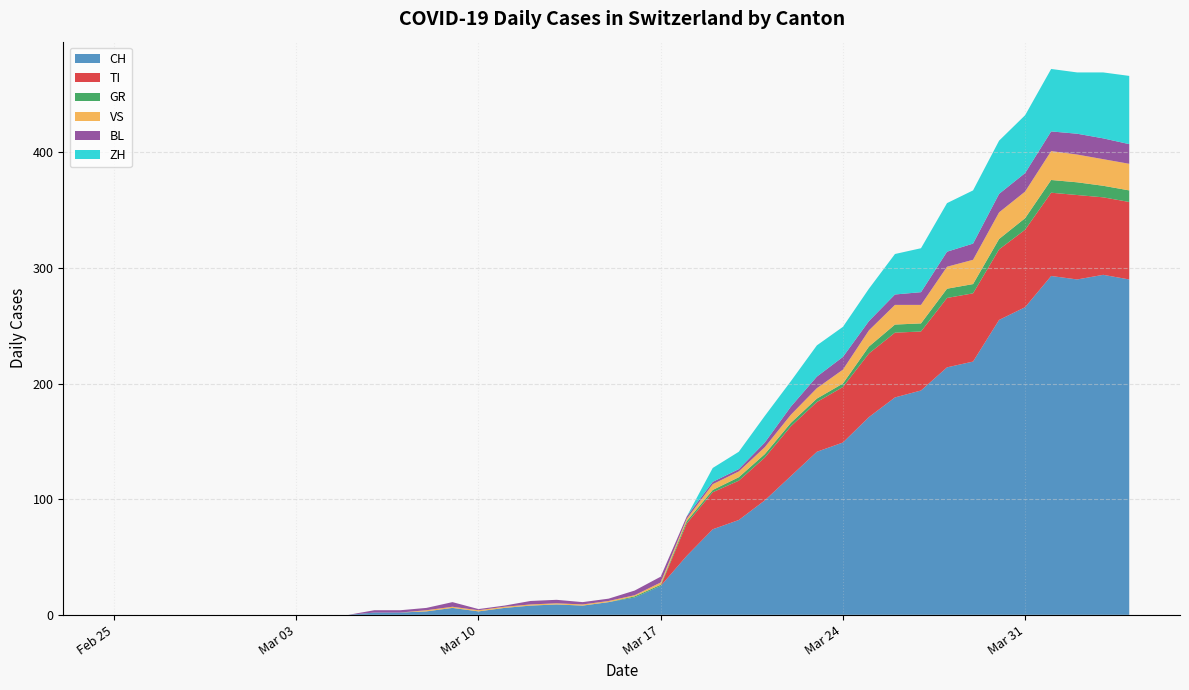

Reading left to right, list all the values displayed in this chart.

CH: 0	0	0	0	0	0	0	0	0	0	2	2	3	6	3	6	8	9	8	11	15	25	51	74	82	99	120	141	149	171	188	194	214	219	255	266	293	290	294	290
TI: 0	0	0	0	0	0	0	0	0	0	0	0	0	0	0	0	0	0	0	0	0	0	28	32	34	37	43	43	48	55	56	51	60	59	61	67	72	73	67	67
GR: 0	0	0	0	0	0	0	0	0	0	0	0	0	0	0	0	0	0	0	0	1	1	2	2	3	3	3	3	3	6	7	7	8	8	9	10	11	11	10	10
VS: 0	0	0	0	0	0	0	0	0	0	0	0	1	1	1	1	1	1	1	1	1	2	2	5	5	6	7	9	12	14	17	16	19	21	23	23	25	24	23	23
BL: 0	0	0	0	0	0	0	0	0	0	2	2	2	4	1	1	3	3	2	2	4	5	2	2	2	4	7	10	11	8	9	11	13	14	16	16	17	18	18	17
ZH: 0	0	0	0	0	0	0	0	0	0	0	0	0	0	0	0	0	0	0	0	0	0	0	12	15	23	22	27	26	28	35	38	42	46	46	50	54	53	57	59